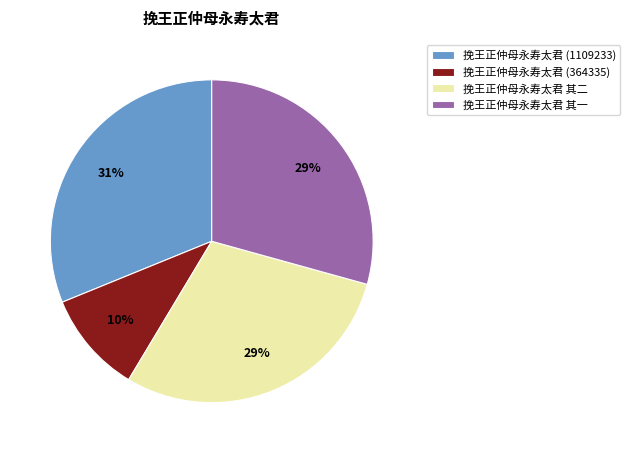

Is the sum of 挽王正仲母永寿太君 (1109233) and 挽王正仲母永寿太君 (364335) greater than half?

No